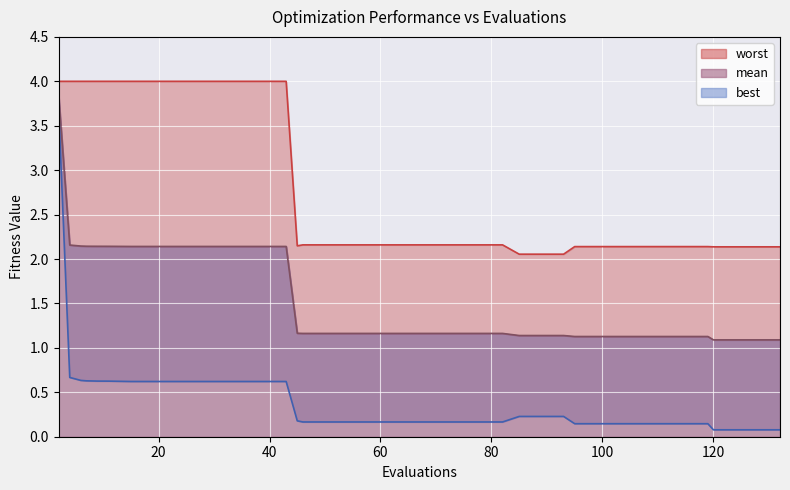

True or false: worst and mean intersect in this chart.

False